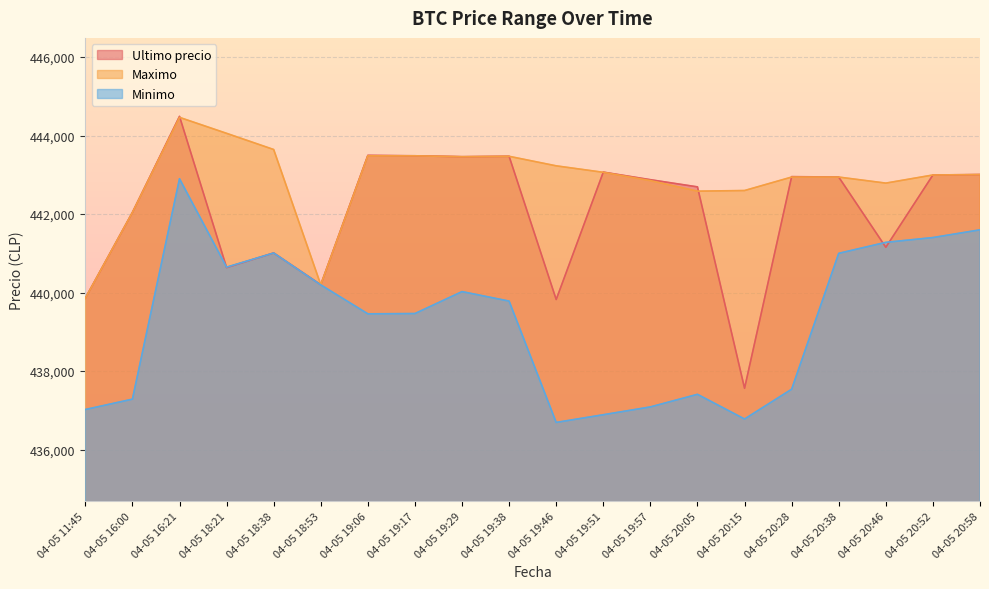

At which label does Minimo first exceed 439783?

04-05 16:21